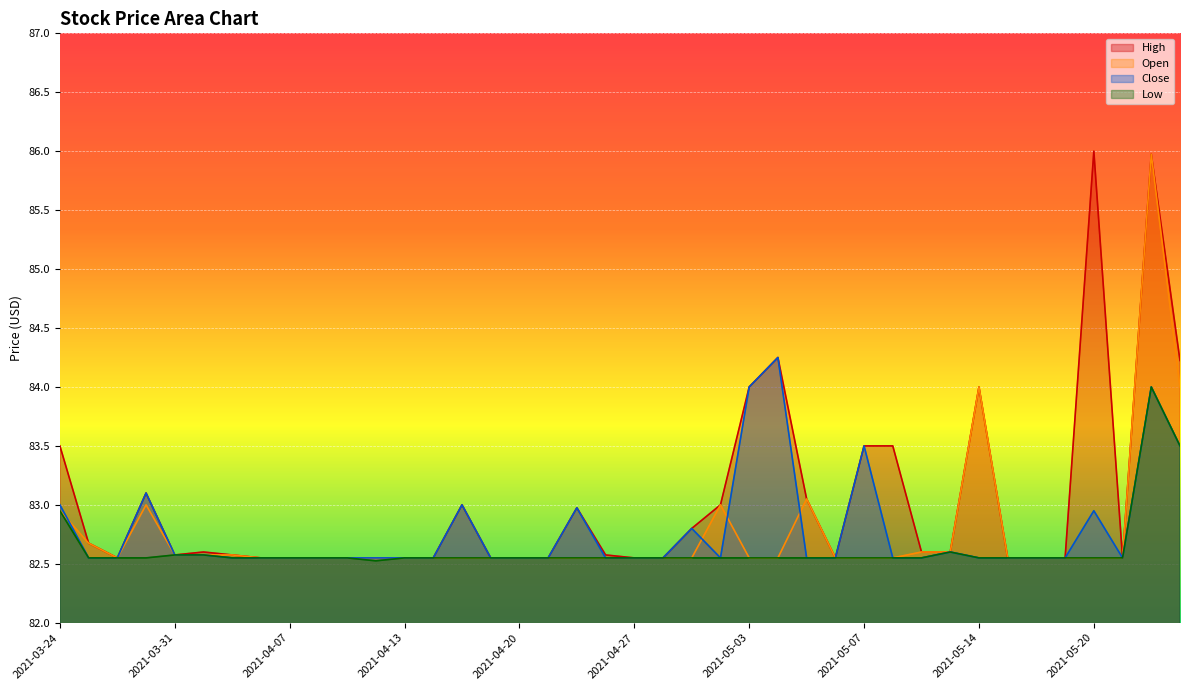

What position from the left is 2021-04-16?

15